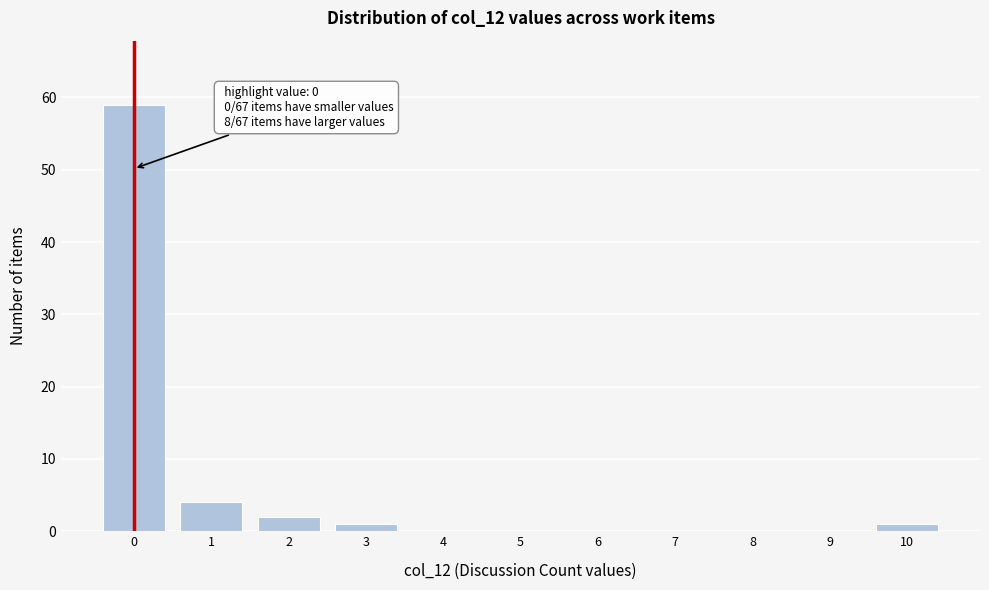

Reading left to right, extract all data points from this chart.

0=59	1=4	2=2	3=1	4=0	5=0	6=0	7=0	8=0	9=0	10=1